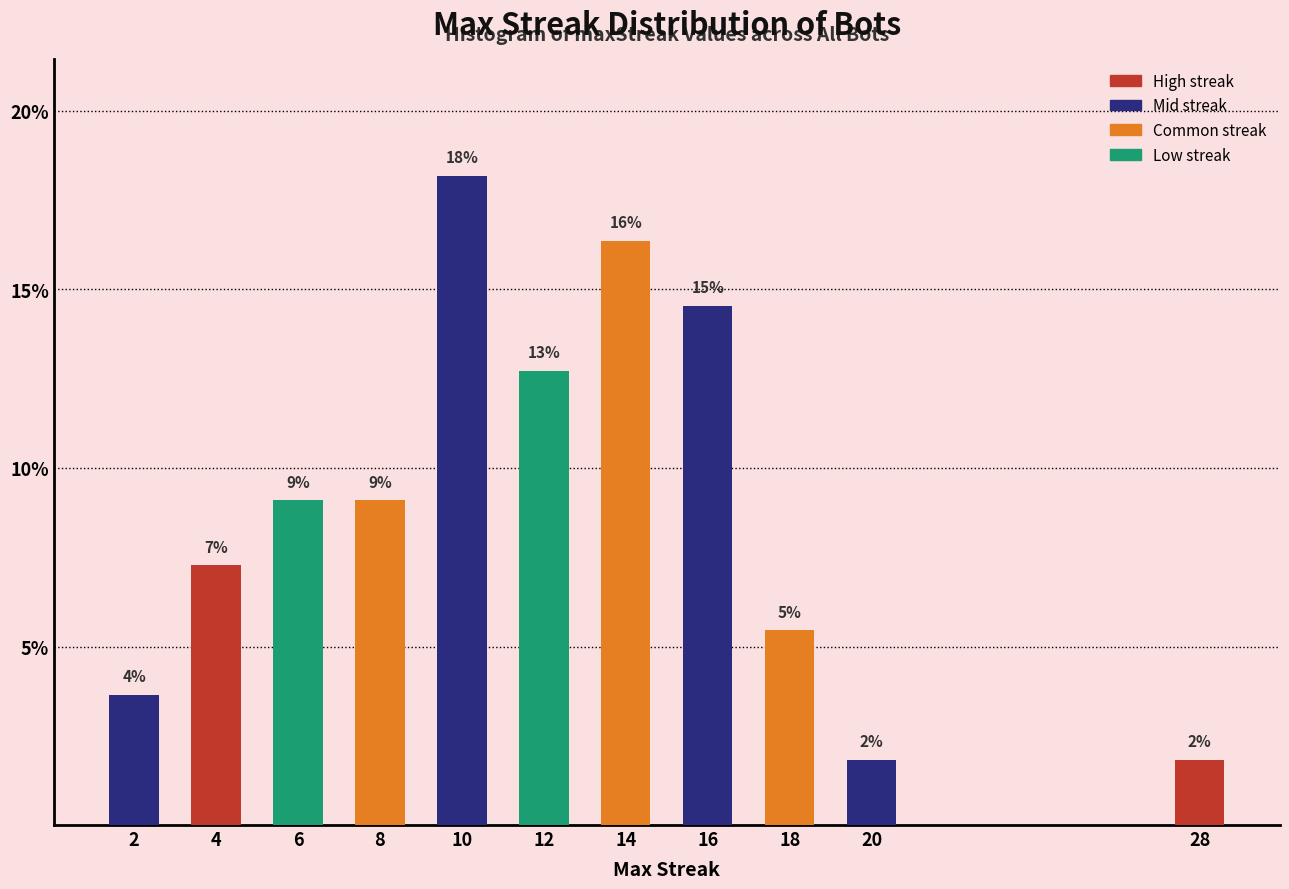

How many bars are there in total?

11